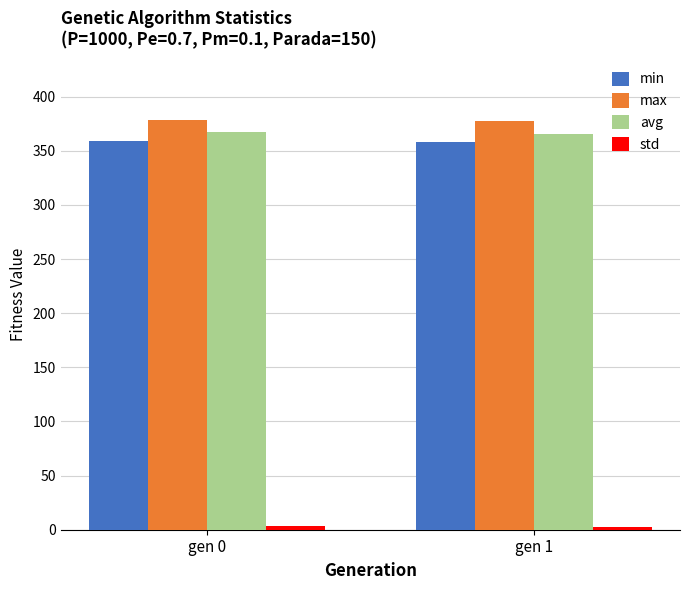

What is the average value of the max series?

377.6